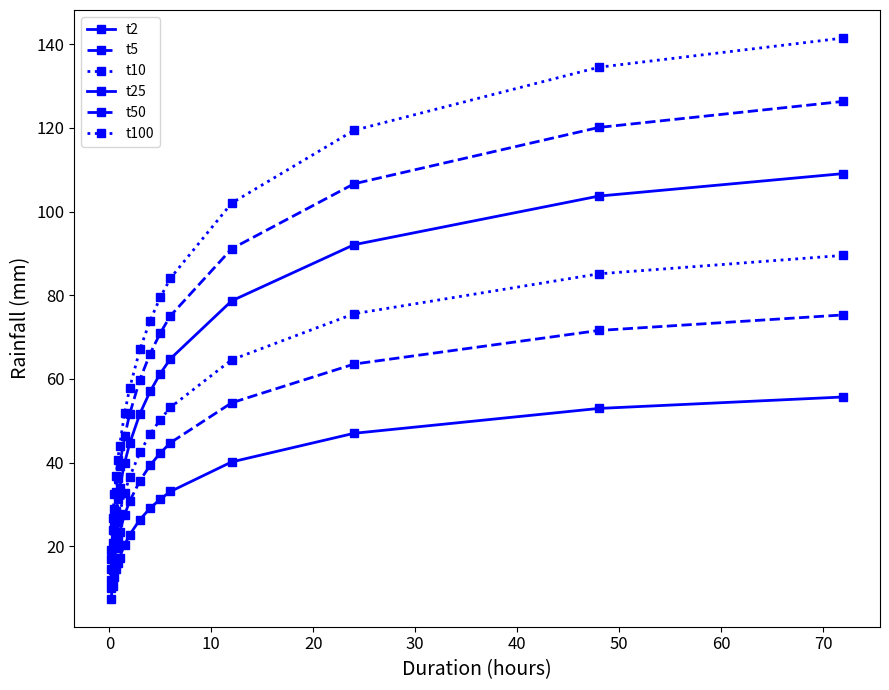

How many data points in t10 are above 42?

8